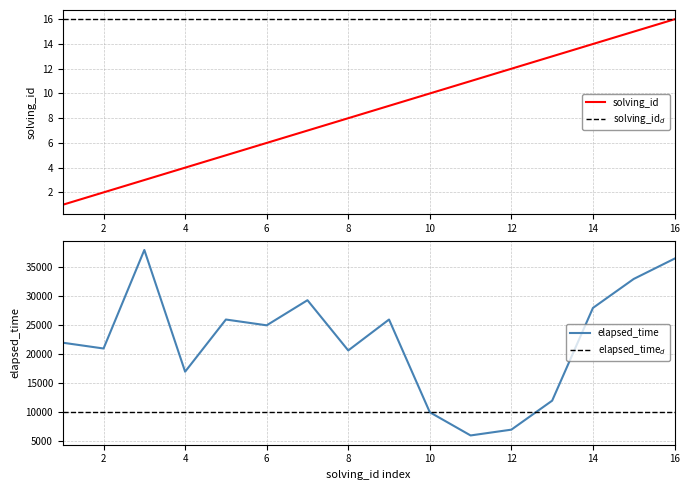

What is the minimum value shown in the chart?

1